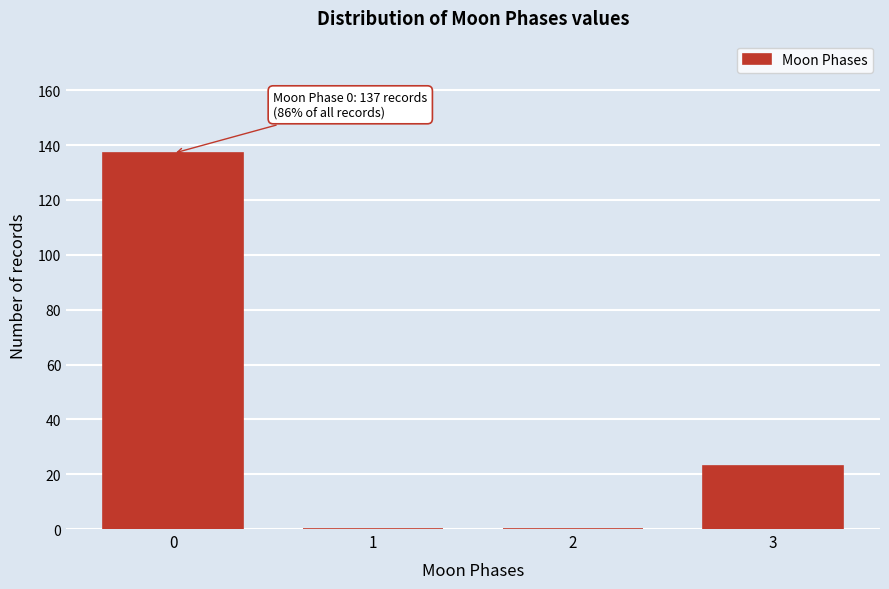

Reading right to left, extract all data points from this chart.

3=23	2=0	1=0	0=137